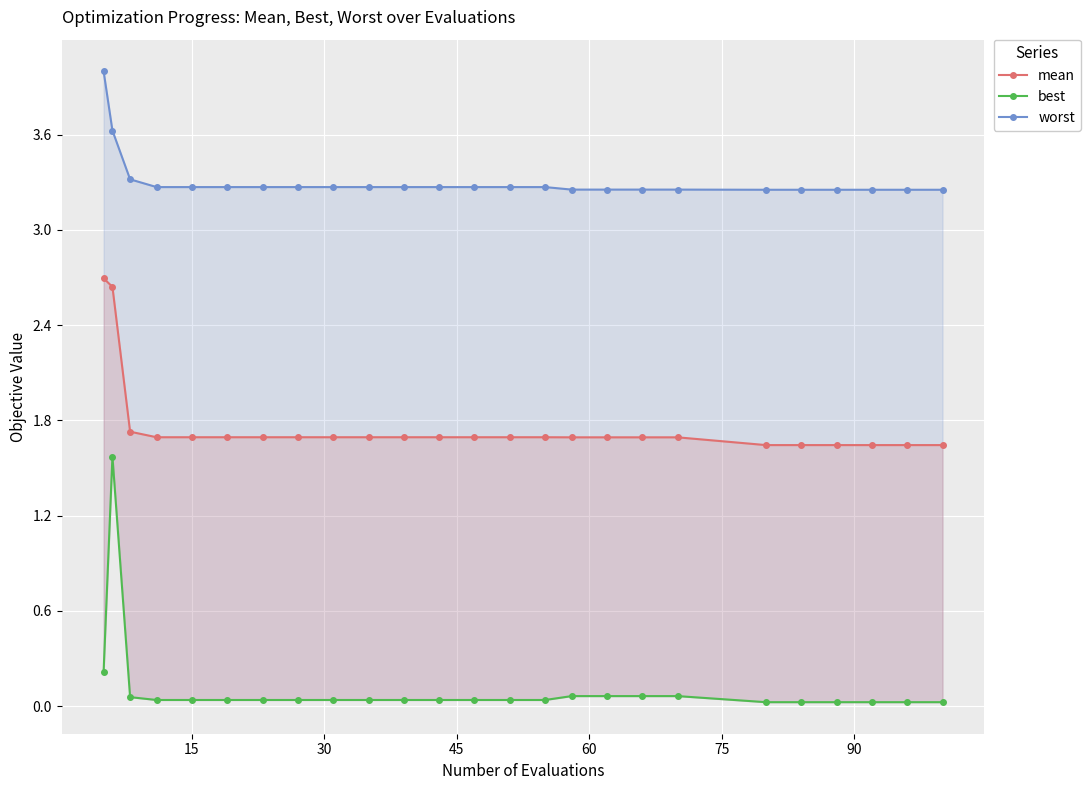

What value does the mean series have at 15?

1.7